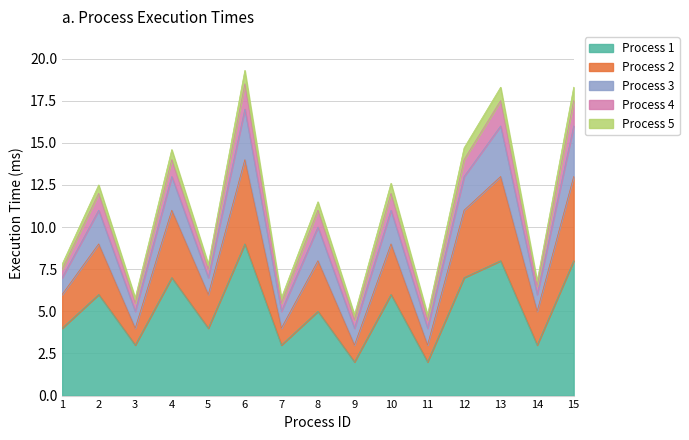

At 10, list the series in order from smallest to largest.

Process 5, Process 4, Process 3, Process 2, Process 1